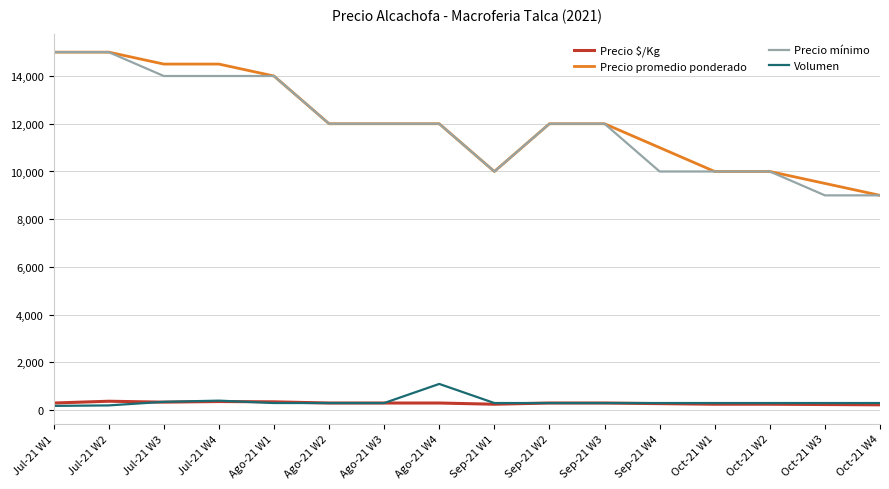

What is the smallest value displayed?

180